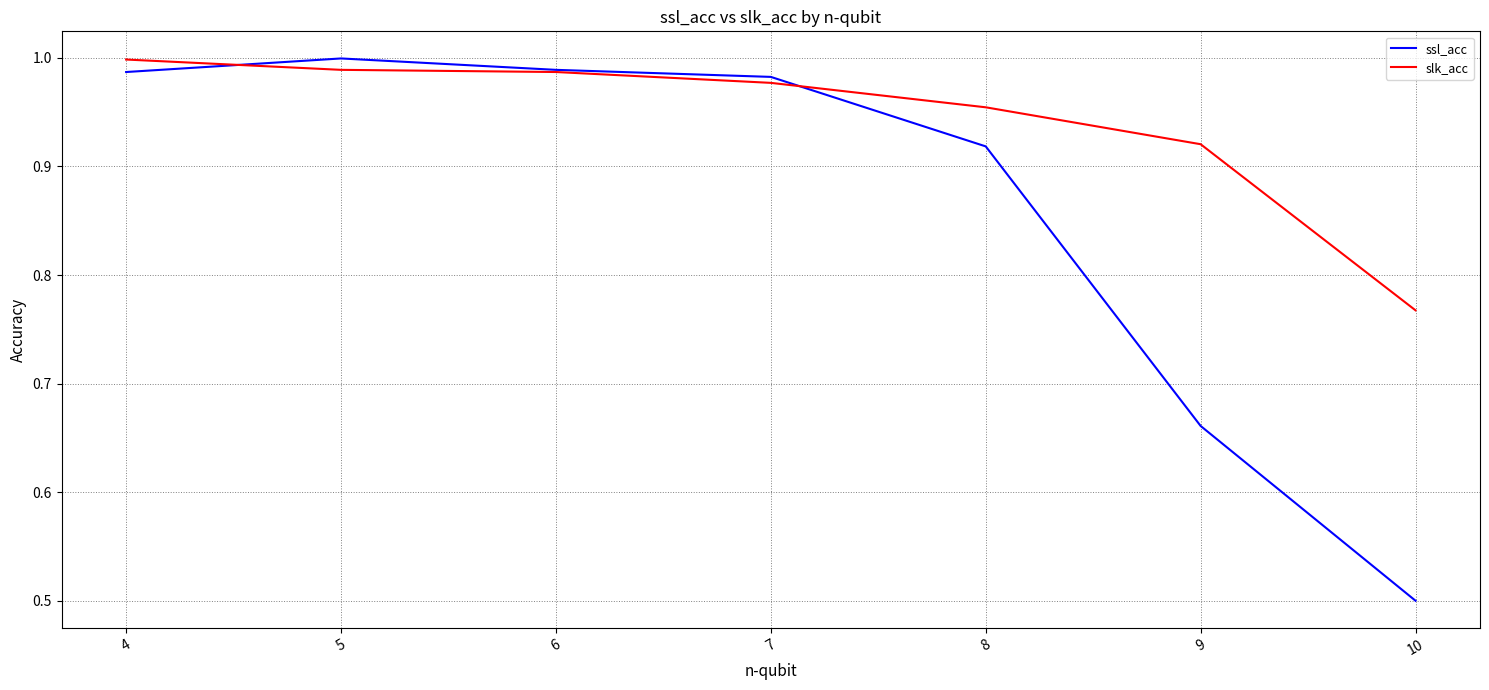

Rank the series at 8 from lowest to highest value.

ssl_acc, slk_acc